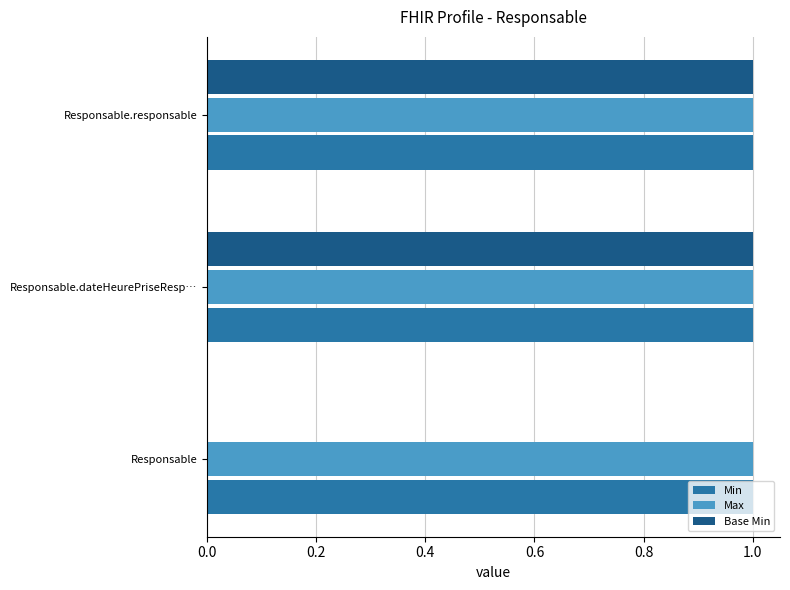

Which series changed the most between Responsable and Responsable.dateHeurePriseResp…?

Base Min